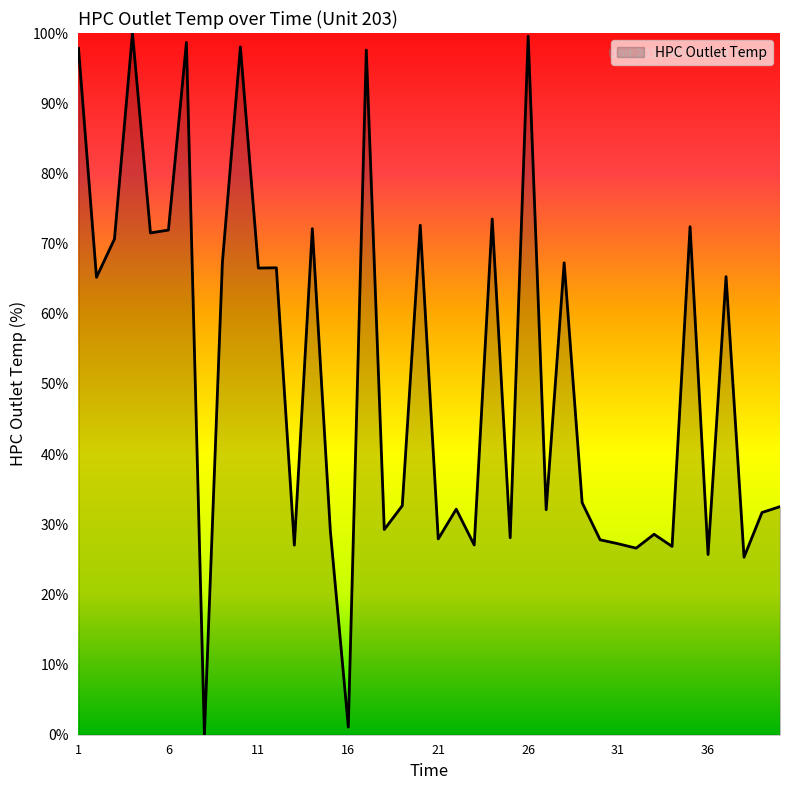

What is the difference between the maximum and minimum values?

100.0